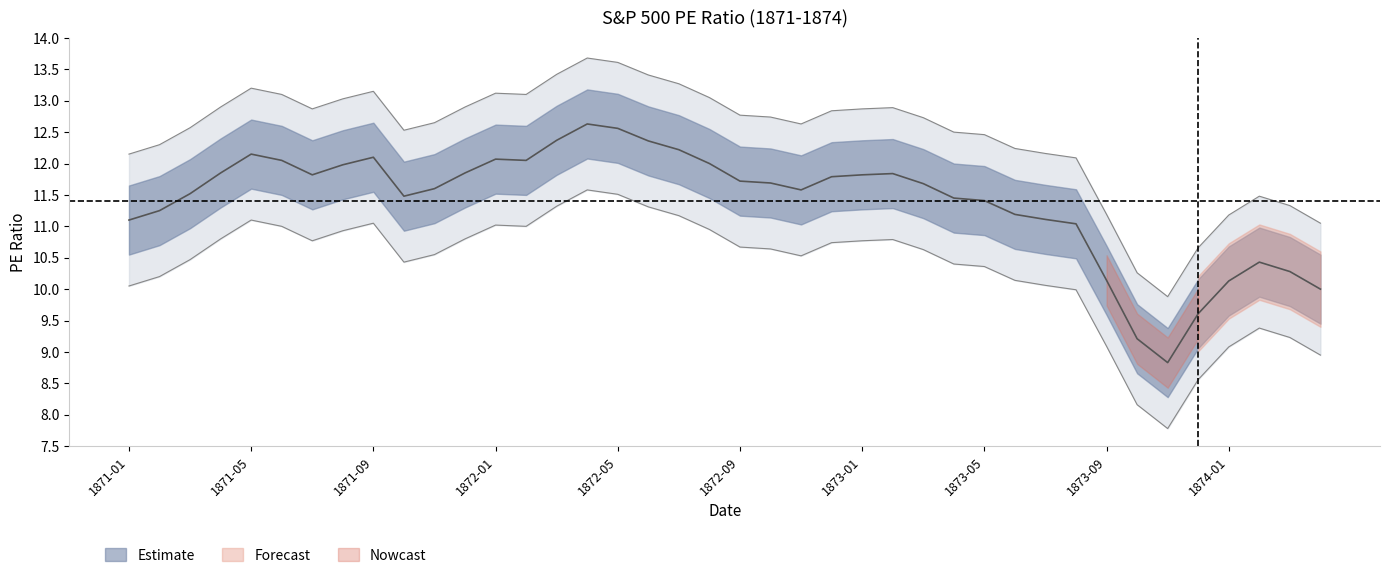

Reading left to right, what are all the values shown in this chart?

11.1	11.2	11.5	11.8	12.2	12.1	11.8	12.0	12.1	11.5	11.6	11.8	12.1	12.1	12.4	12.6	12.6	12.4	12.2	12.0	11.7	11.7	11.6	11.8	11.8	11.8	11.7	11.4	11.4	11.2	11.1	11.0	10.1	9.2	8.8	9.6	10.1	10.4	10.3	10.0